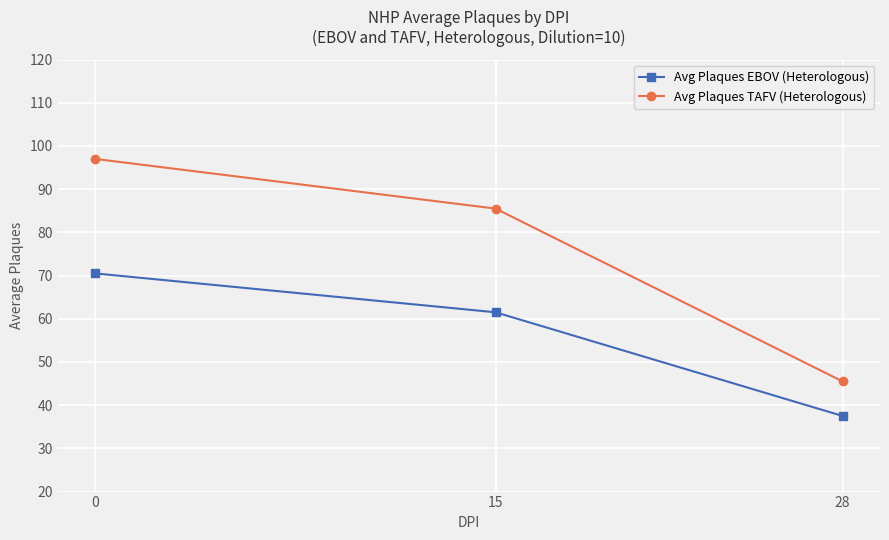

What value does the Avg Plaques EBOV (Heterologous) series have at 15?

61.5